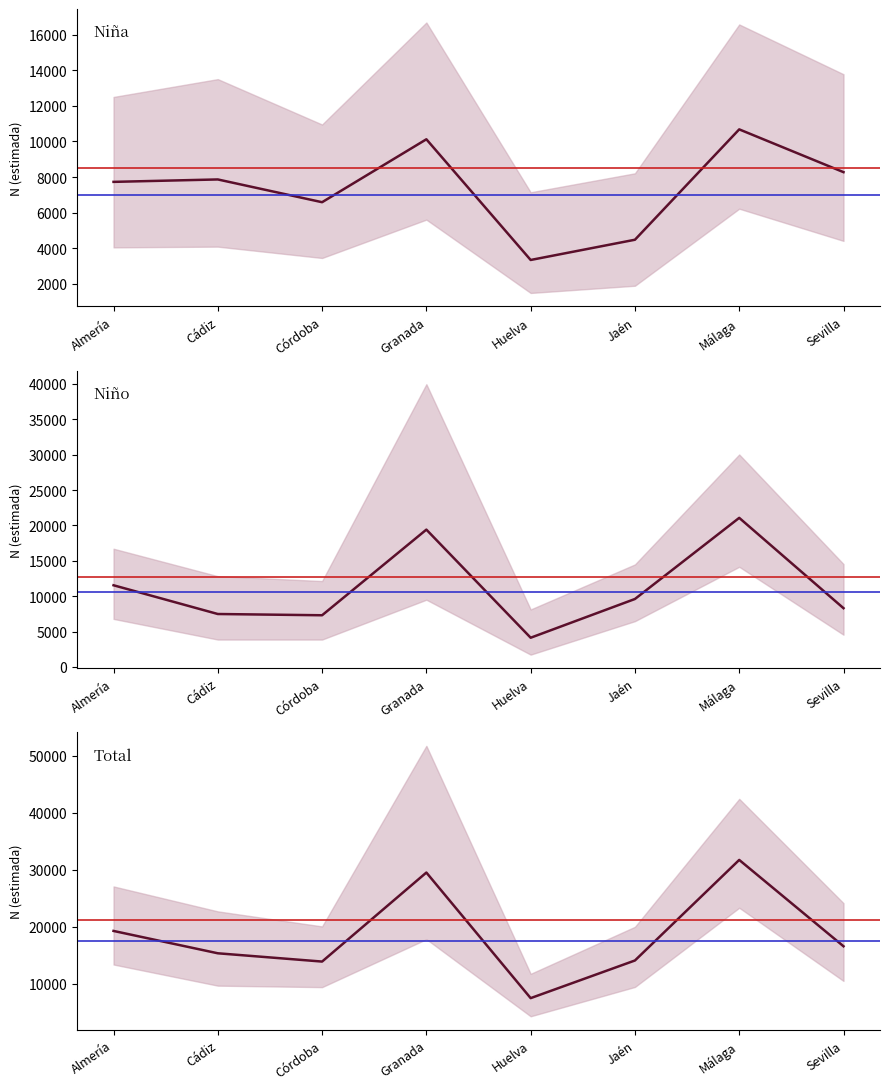

In Niña, how many points are lower than both neighbors (excluding endpoints)?

2